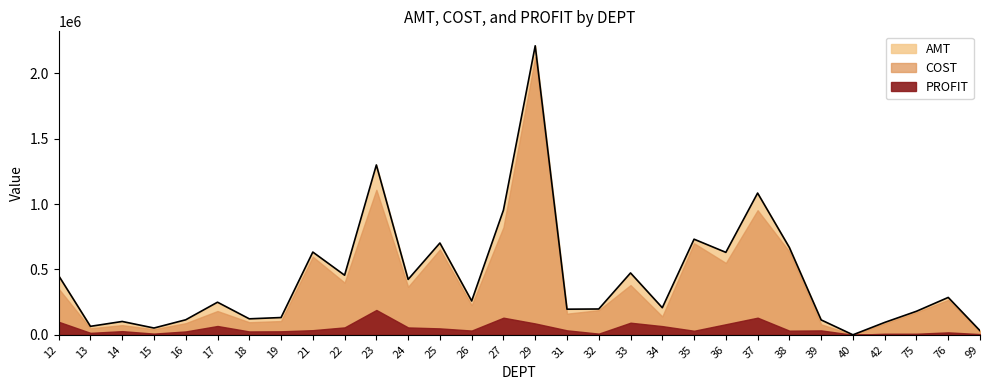

What is the difference between the maximum and minimum values in the PROFIT series?

189979.5